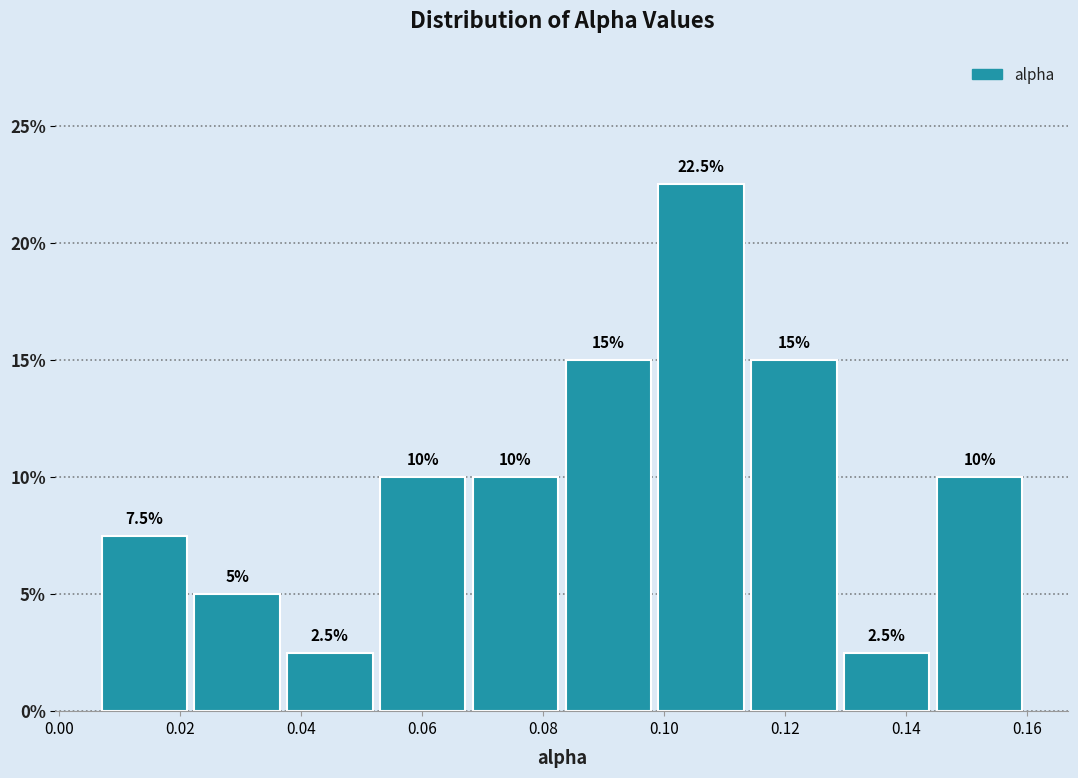

Reading left to right, list every bar in this chart as the range it spans on the x-axis followed by its height. The bar edges are not printed on the chart, so give them approximately, as read against the axis.

0.006 to 0.022: 7.5
0.022 to 0.038: 5.0
0.038 to 0.052: 2.5
0.052 to 0.068: 10.0
0.068 to 0.084: 10.0
0.084 to 0.098: 15.0
0.098 to 0.114: 22.5
0.114 to 0.130: 15.0
0.130 to 0.144: 2.5
0.144 to 0.160: 10.0